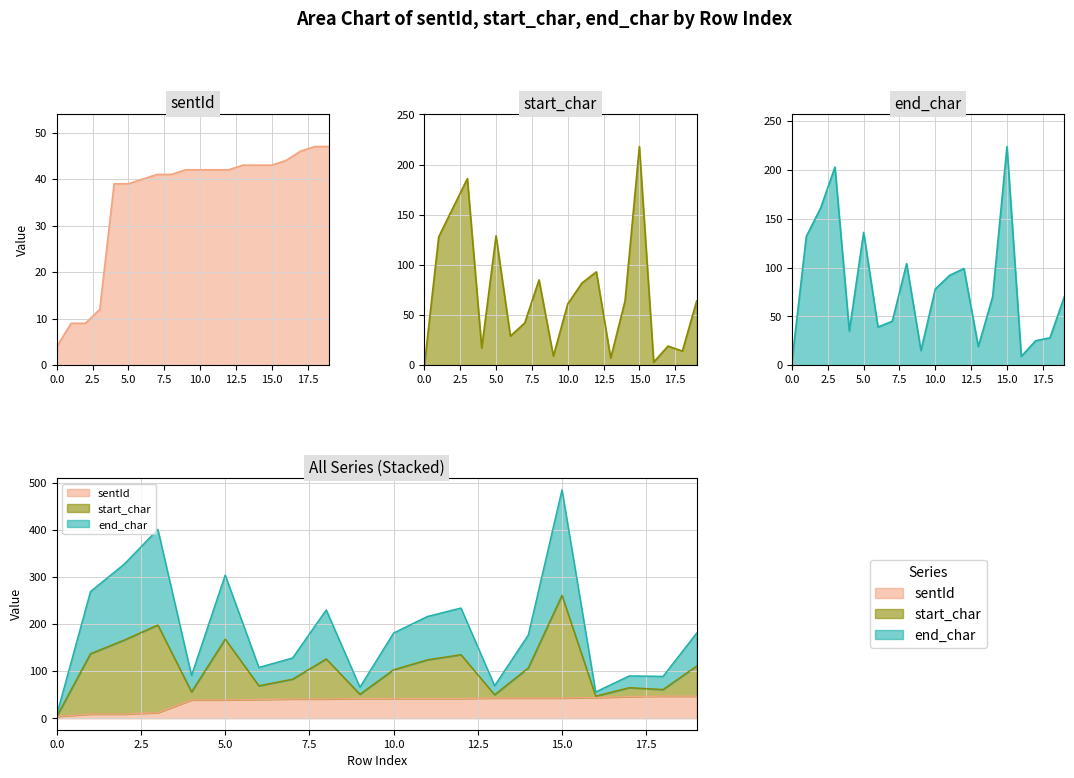

What is the total value across all series at 19?

181